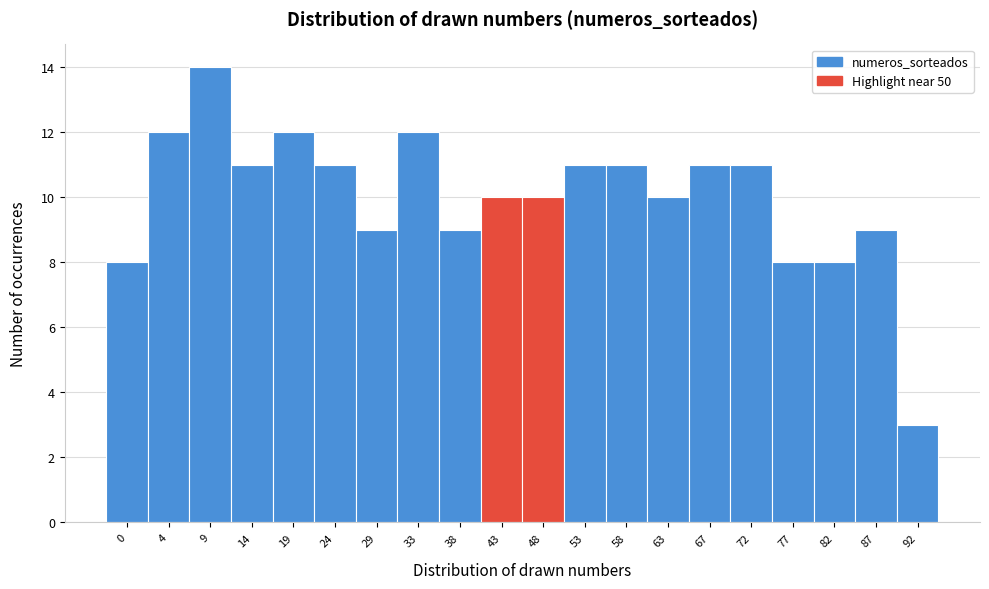

Reading left to right, what are all the values shown in this chart?

8	12	14	11	12	11	9	12	9	10	10	11	11	10	11	11	8	8	9	3